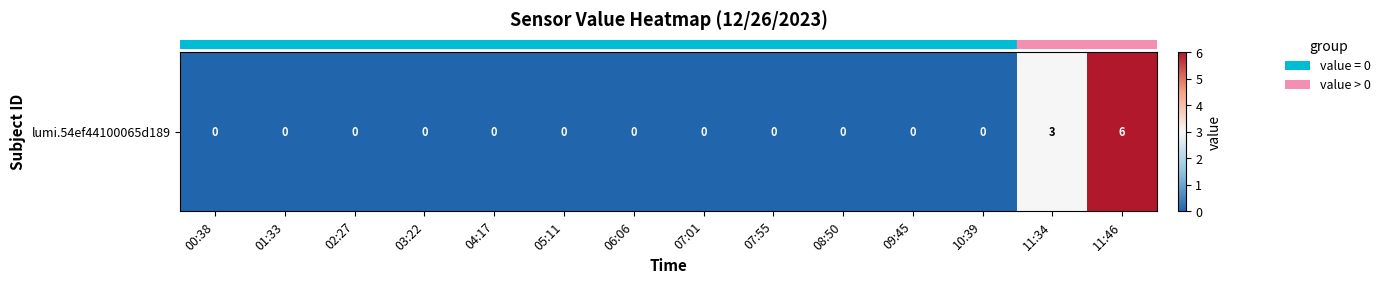

List the labels in order of value, largest first.

11:46, 11:34, 00:38, 01:33, 02:27, 03:22, 04:17, 05:11, 06:06, 07:01, 07:55, 08:50, 09:45, 10:39